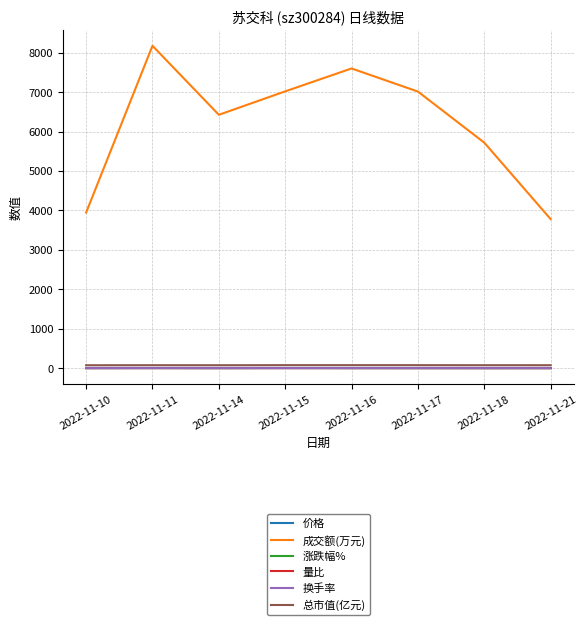

True or false: 换手率 and 成交额(万元) intersect in this chart.

False